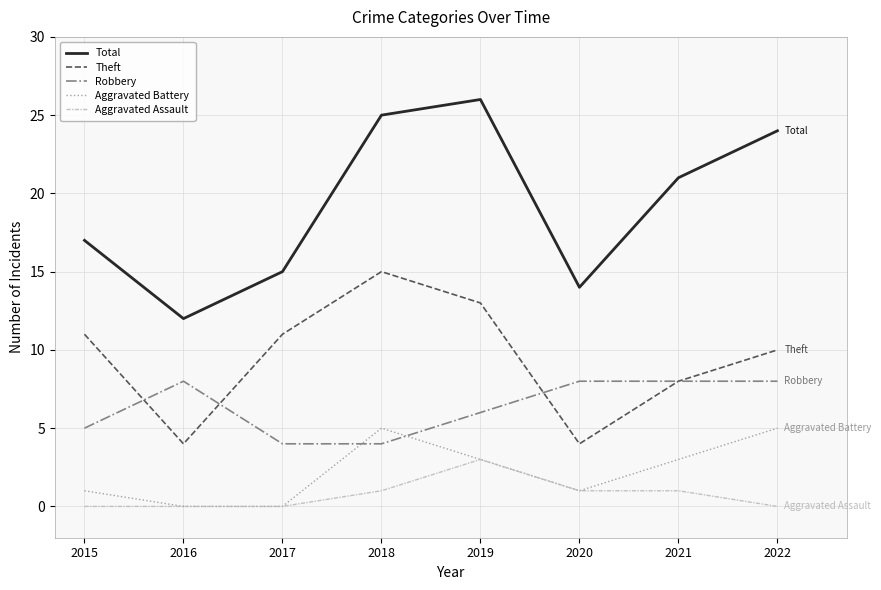

Reading left to right, extract all data points from this chart.

Total: 17	12	15	25	26	14	21	24
Theft: 11	4	11	15	13	4	8	10
Robbery: 5	8	4	4	6	8	8	8
Aggravated Battery: 1	0	0	5	3	1	3	5
Aggravated Assault: 0	0	0	1	3	1	1	0